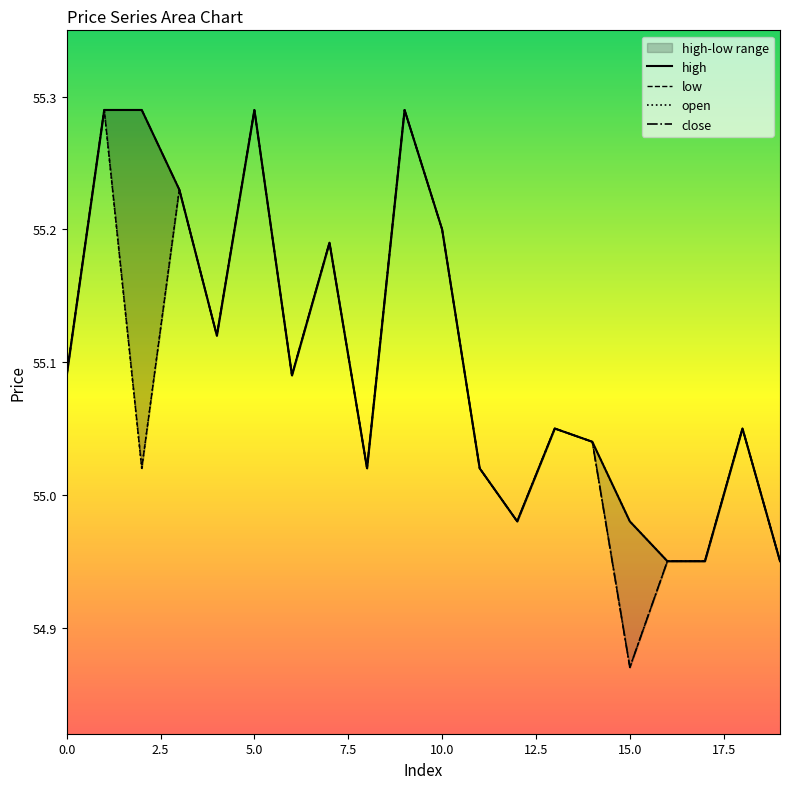

At which category does high reach its first local valley?

4